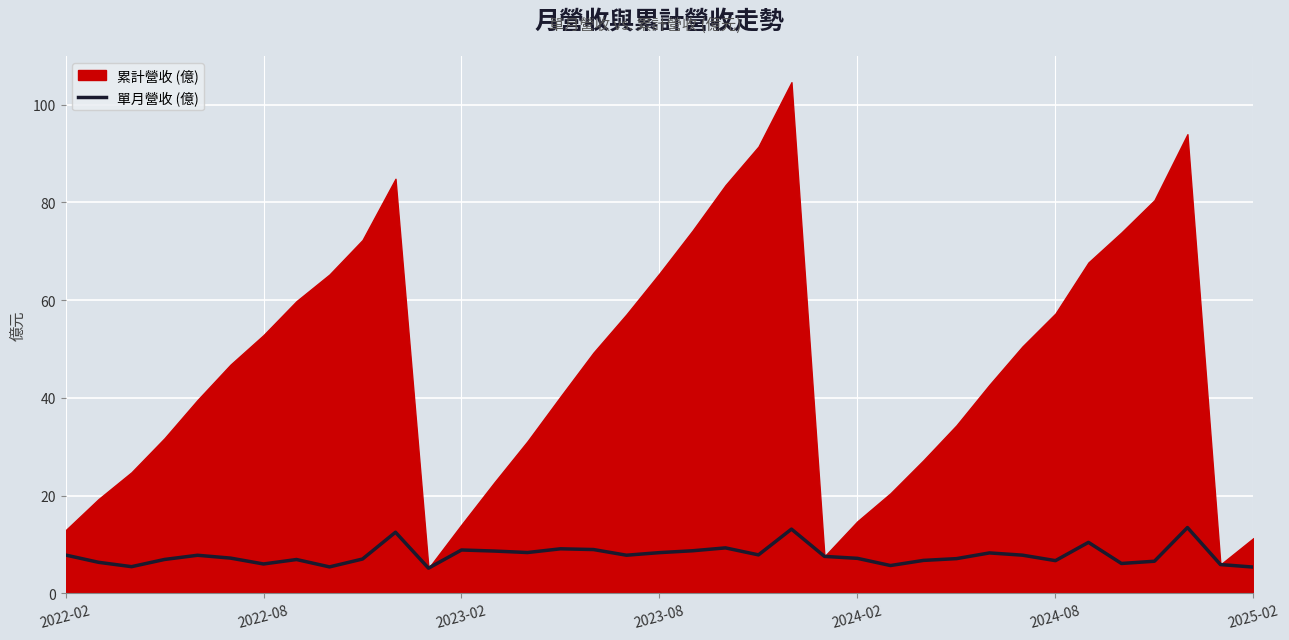

What is the lowest value of the 單月營收 (億) series?

5.2